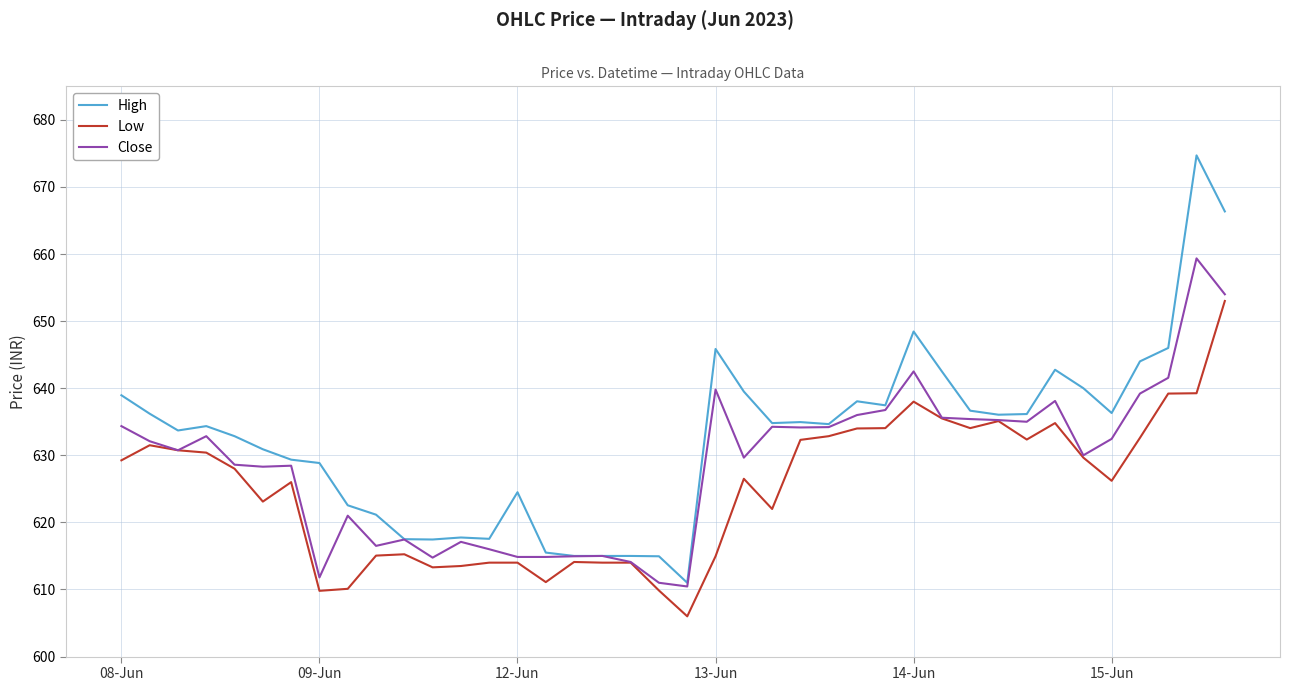

What is the difference between the maximum and minimum values in the High series?

63.7